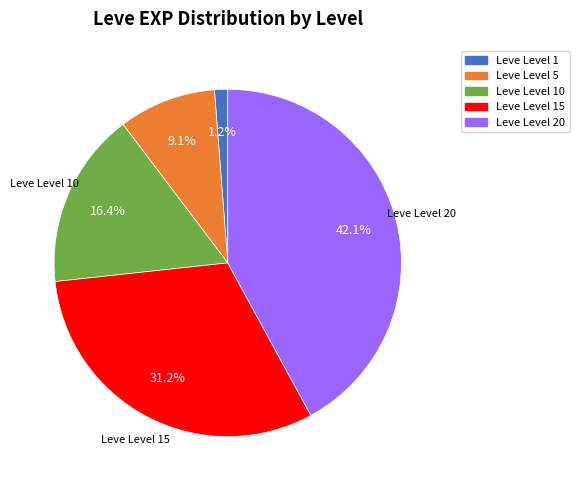

The Leve Level 1 slice represents 1% of the pie. True or false?

True